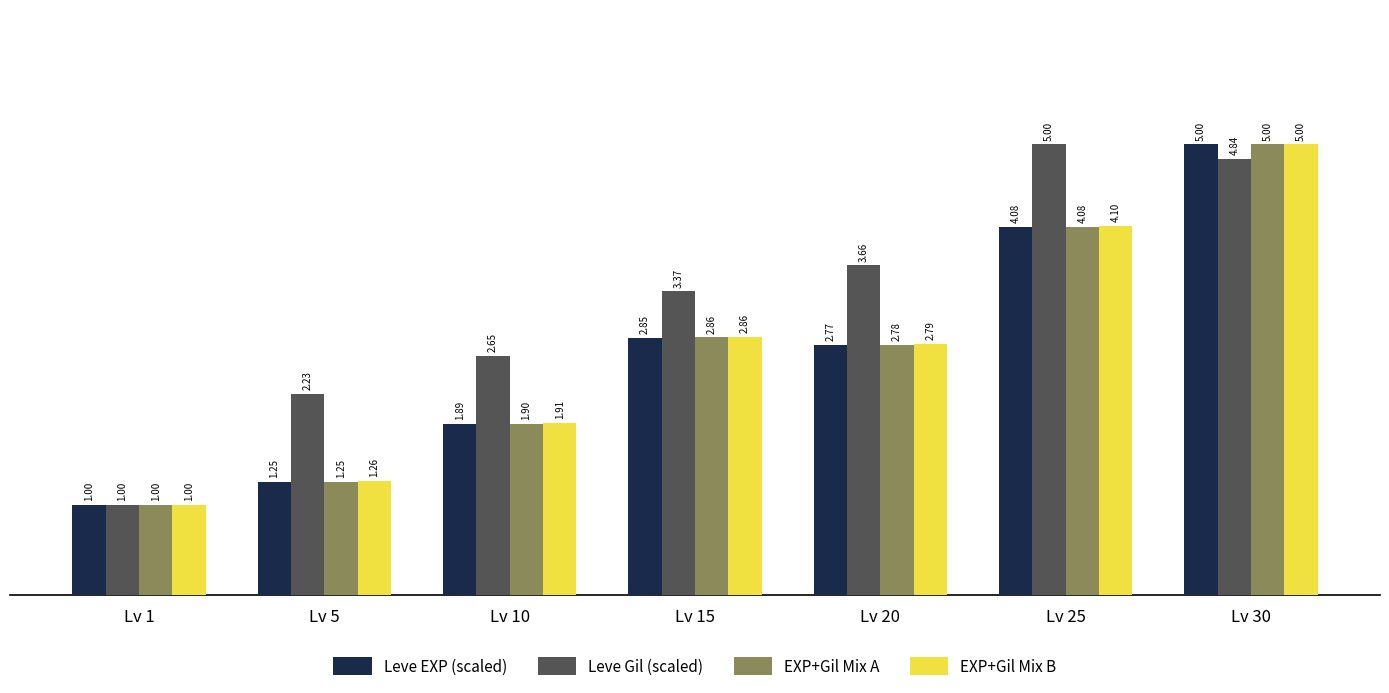

Is the value of Leve EXP (scaled) at Lv 30 greater than the value of Leve Gil (scaled) at Lv 20?

Yes